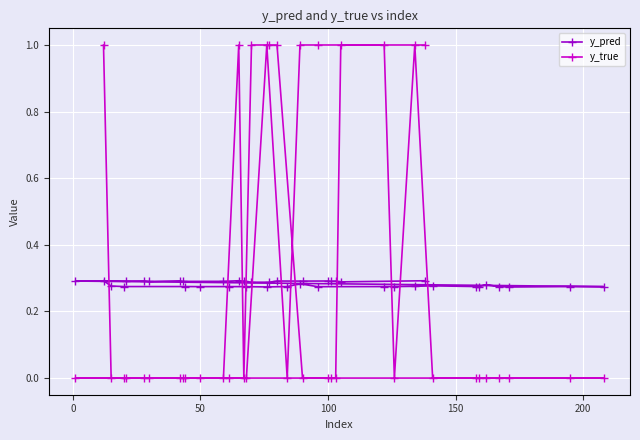

True or false: y_true and y_pred intersect in this chart.

True